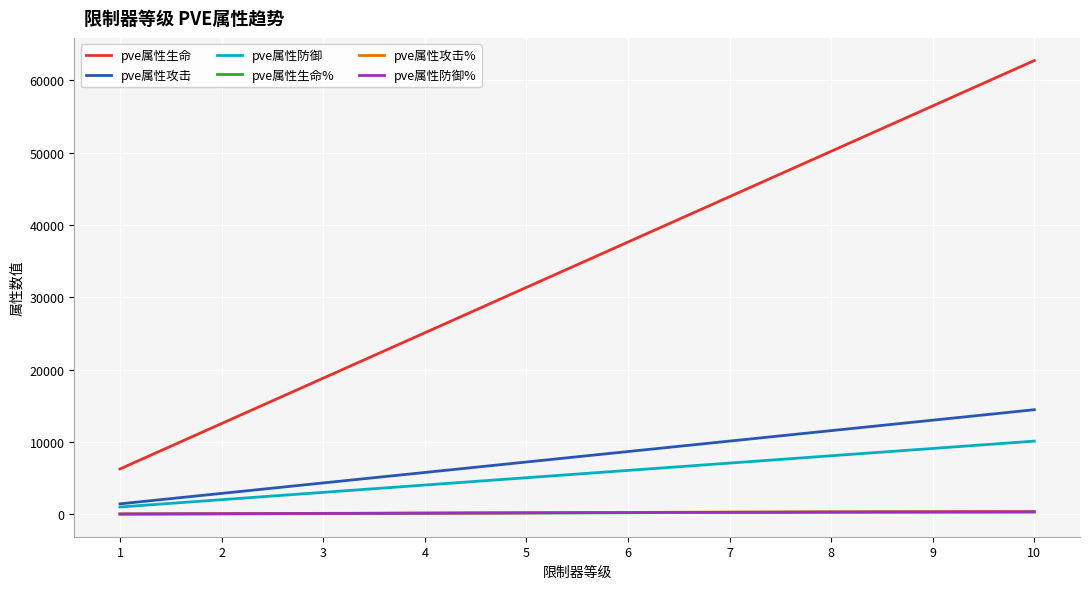

What is the average value of the pve属性攻击% series?

233